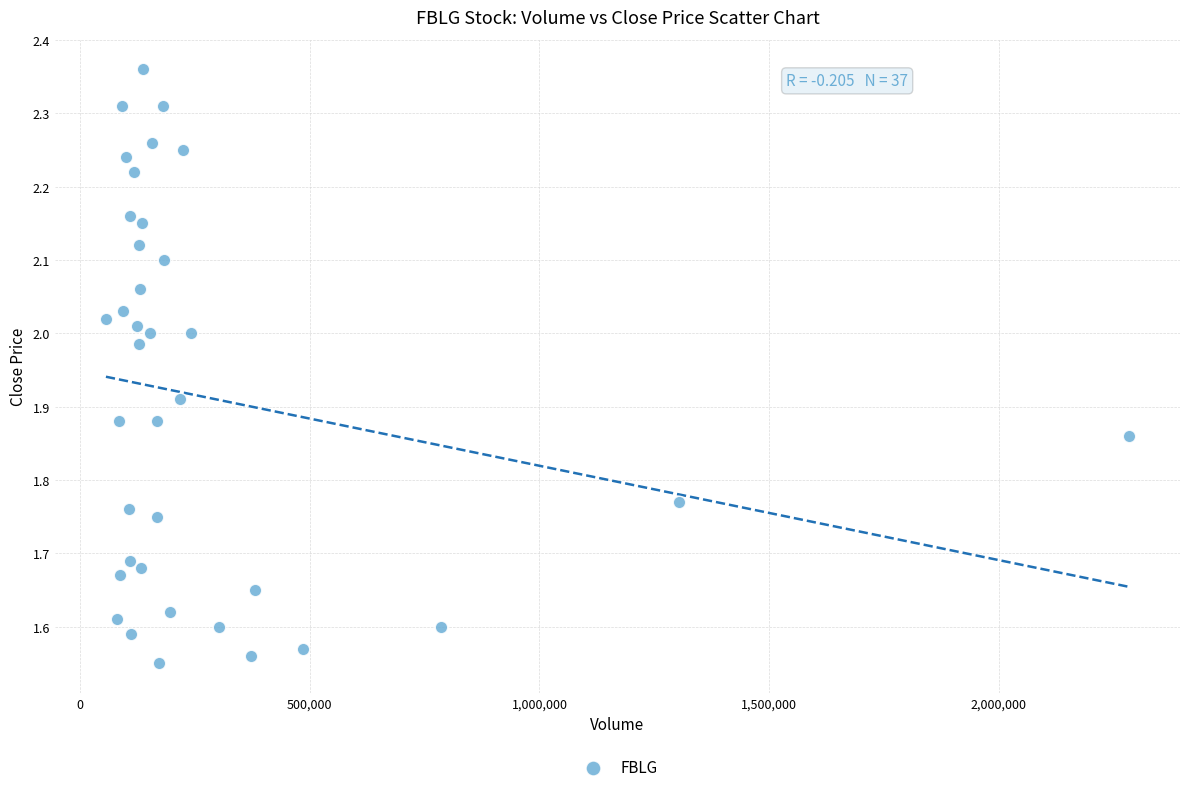

What is the range of Y values (max minus min)?

0.8